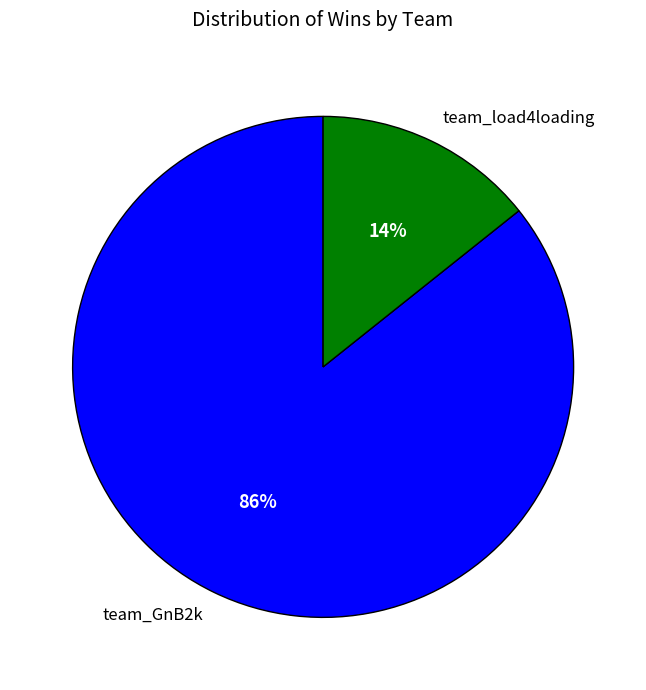

Does any single category account for the majority?

Yes